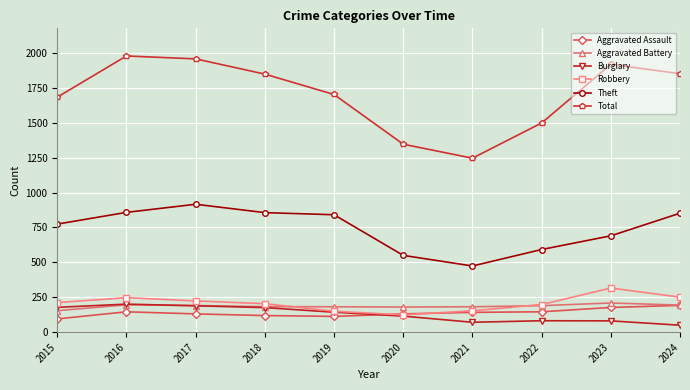

What is the average value of the Aggravated Assault series?

139